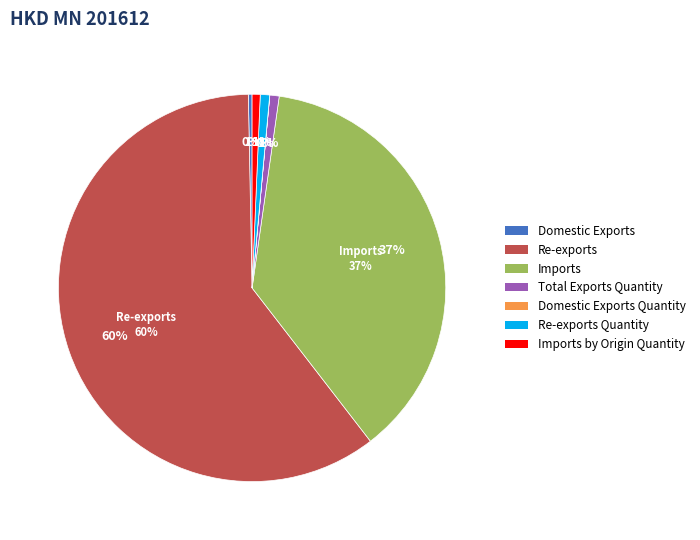

What is the ratio of the value at Re-exports to the value at Re-exports Quantity?

77.1